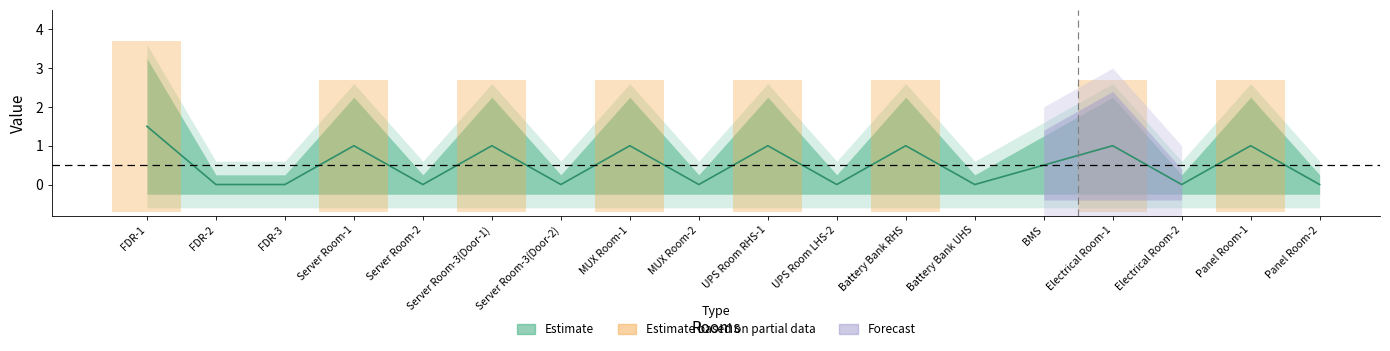

Between Panel Room-1 and MUX Room-2, which is larger?

Panel Room-1